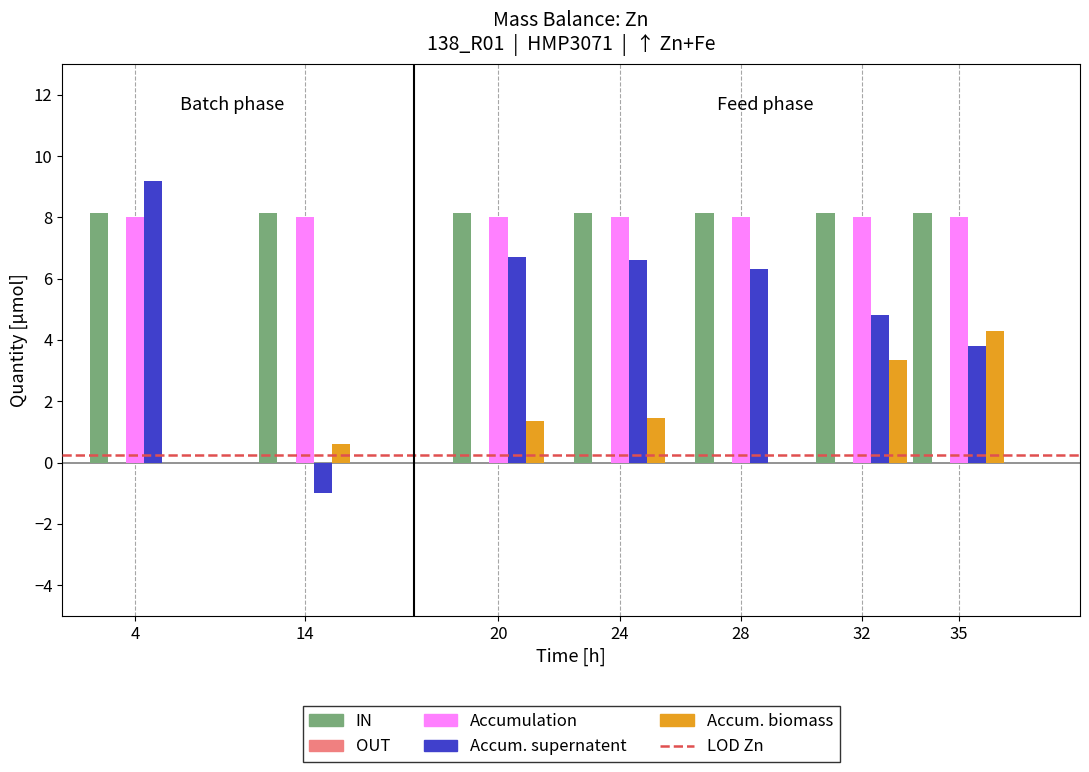

The IN series shows 4.9 at 14. True or false?

False